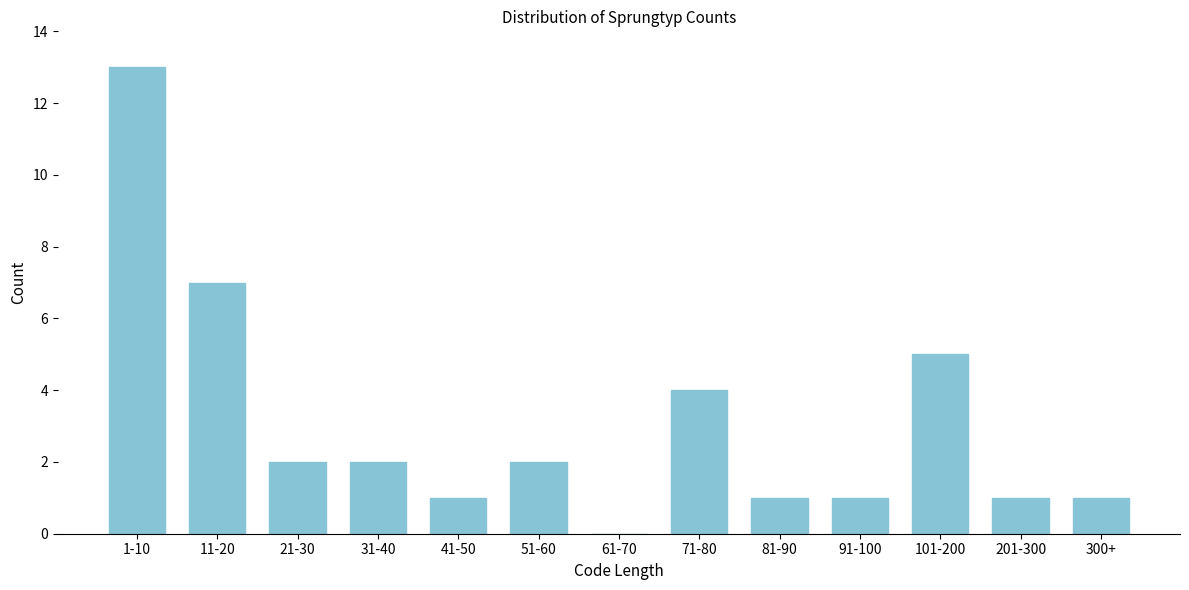

Reading left to right, list all the values displayed in this chart.

1-10=13	11-20=7	21-30=2	31-40=2	41-50=1	51-60=2	61-70=0	71-80=4	81-90=1	91-100=1	101-200=5	201-300=1	300+=1